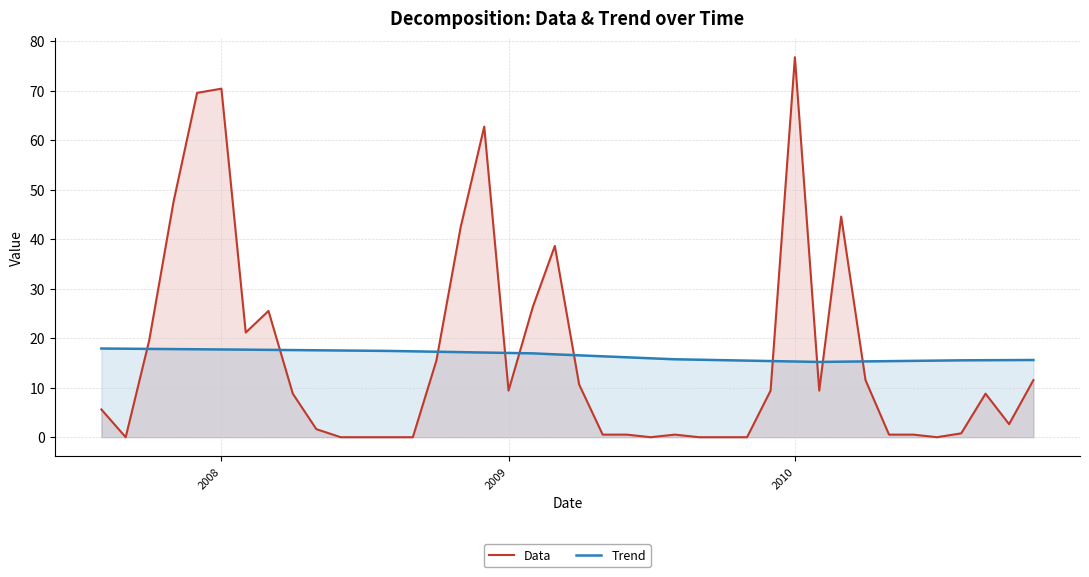

List the series in order of their overall mean, highest first.

Trend, Data